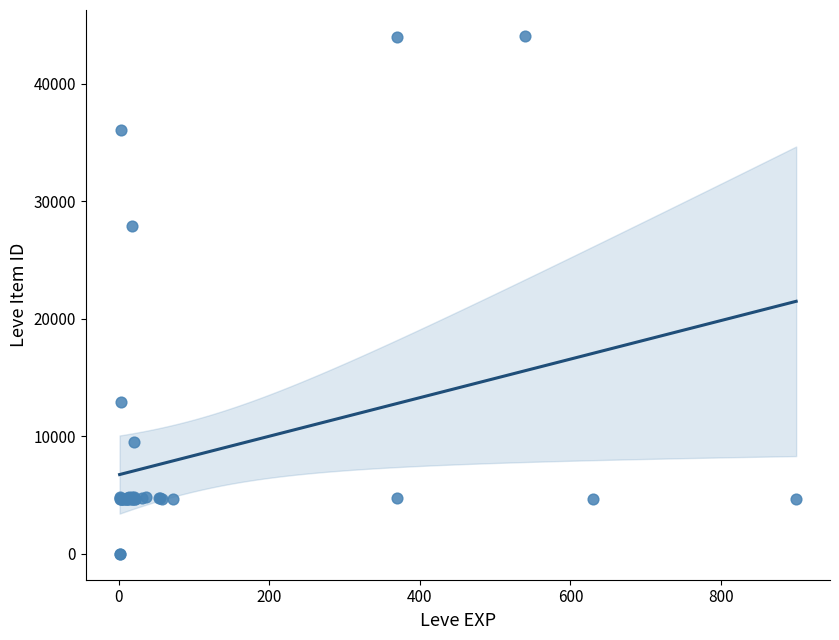

What Y value in the scatter plot is closest to 22048?

27884